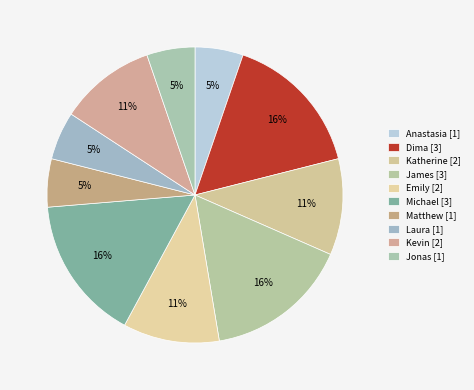

To the nearest percent, what is the difference between the largest and smallest slice percentages?

11%